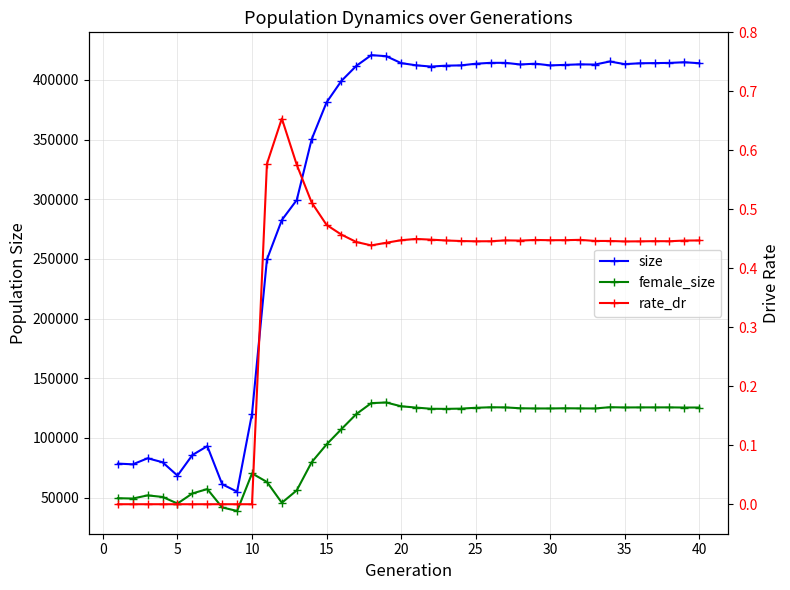

What is the difference between the maximum and minimum values in the rate_dr series?

0.7